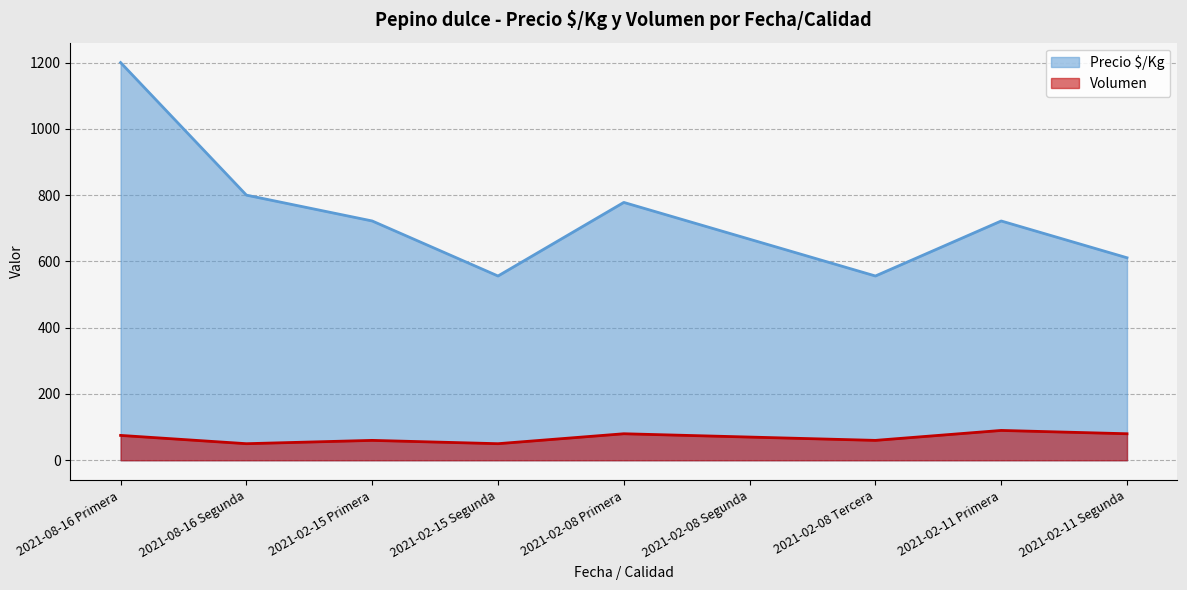

What is the sum of all Precio $/Kg values?

6612